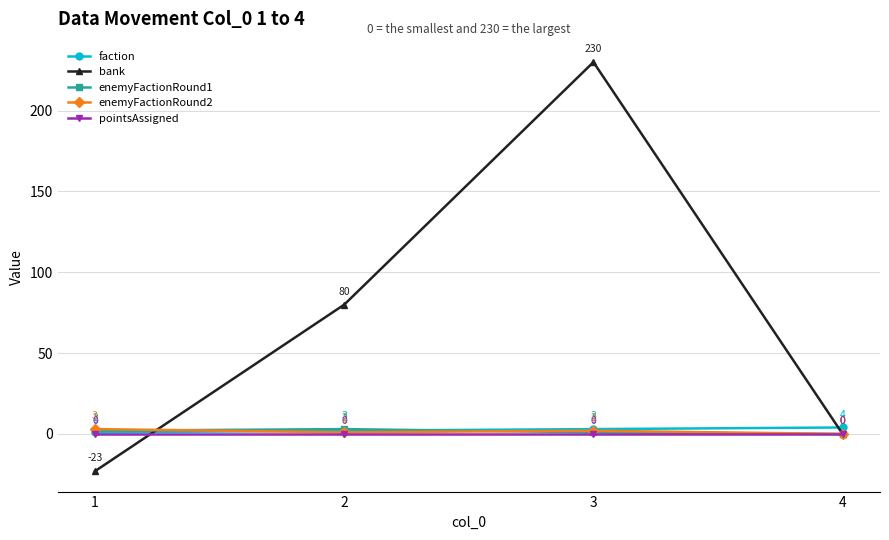

Is this an area chart (filled region under the line)?

No